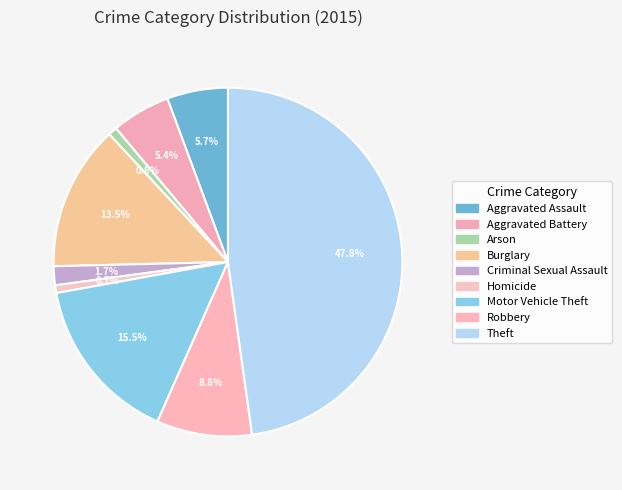

To the nearest percent, what is the difference between the largest and smallest slice percentages?

47%